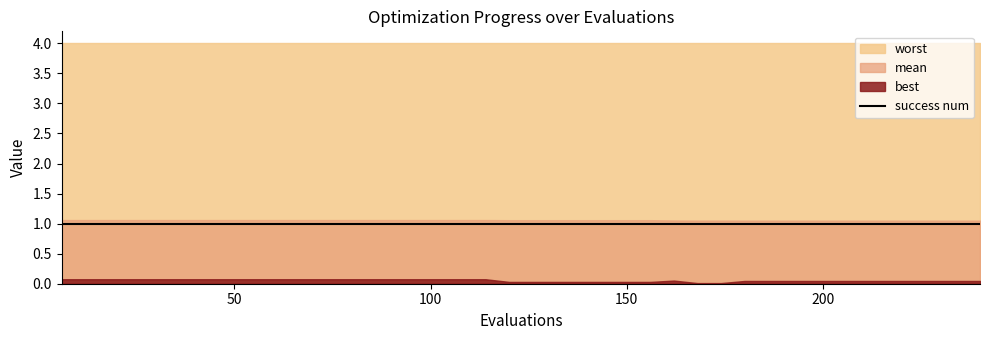

Reading left to right, transcribe all the data shown in this chart.

mean: 6=1.1	12=1.1	18=1.1	24=1.1	30=1.1	36=1.1	42=1.1	48=1.1	54=1.1	60=1.1	66=1.1	72=1.1	78=1.1	84=1.1	90=1.1	96=1.1	102=1.1	108=1.1	114=1.1	120=1.1	126=1.1	132=1.1	138=1.1	144=1.1	150=1.1	156=1.1	162=1.1	168=1.1	174=1.1	180=1.1	186=1.1	192=1.1	198=1.1	204=1.1	210=1.1	216=1.1	222=1.1	228=1.1	234=1.1	240=1.1
best: 6=0.1	12=0.1	18=0.1	24=0.1	30=0.1	36=0.1	42=0.1	48=0.1	54=0.1	60=0.1	66=0.1	72=0.1	78=0.1	84=0.1	90=0.1	96=0.1	102=0.1	108=0.1	114=0.1	120=0.0	126=0.0	132=0.0	138=0.0	144=0.0	150=0.0	156=0.0	162=0.1	168=0.0	174=0.0	180=0.0	186=0.0	192=0.0	198=0.0	204=0.0	210=0.0	216=0.0	222=0.0	228=0.0	234=0.0	240=0.0
worst: 6=4.0	12=4.0	18=4.0	24=4.0	30=4.0	36=4.0	42=4.0	48=4.0	54=4.0	60=4.0	66=4.0	72=4.0	78=4.0	84=4.0	90=4.0	96=4.0	102=4.0	108=4.0	114=4.0	120=4.0	126=4.0	132=4.0	138=4.0	144=4.0	150=4.0	156=4.0	162=4.0	168=4.0	174=4.0	180=4.0	186=4.0	192=4.0	198=4.0	204=4.0	210=4.0	216=4.0	222=4.0	228=4.0	234=4.0	240=4.0
success num: 6=1.0	12=1.0	18=1.0	24=1.0	30=1.0	36=1.0	42=1.0	48=1.0	54=1.0	60=1.0	66=1.0	72=1.0	78=1.0	84=1.0	90=1.0	96=1.0	102=1.0	108=1.0	114=1.0	120=1.0	126=1.0	132=1.0	138=1.0	144=1.0	150=1.0	156=1.0	162=1.0	168=1.0	174=1.0	180=1.0	186=1.0	192=1.0	198=1.0	204=1.0	210=1.0	216=1.0	222=1.0	228=1.0	234=1.0	240=1.0